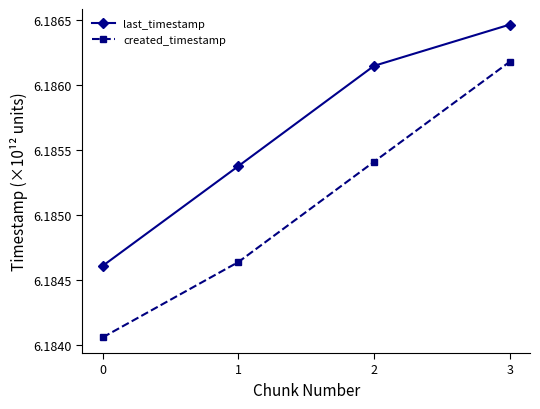

Count the number of categories in the chart.

4